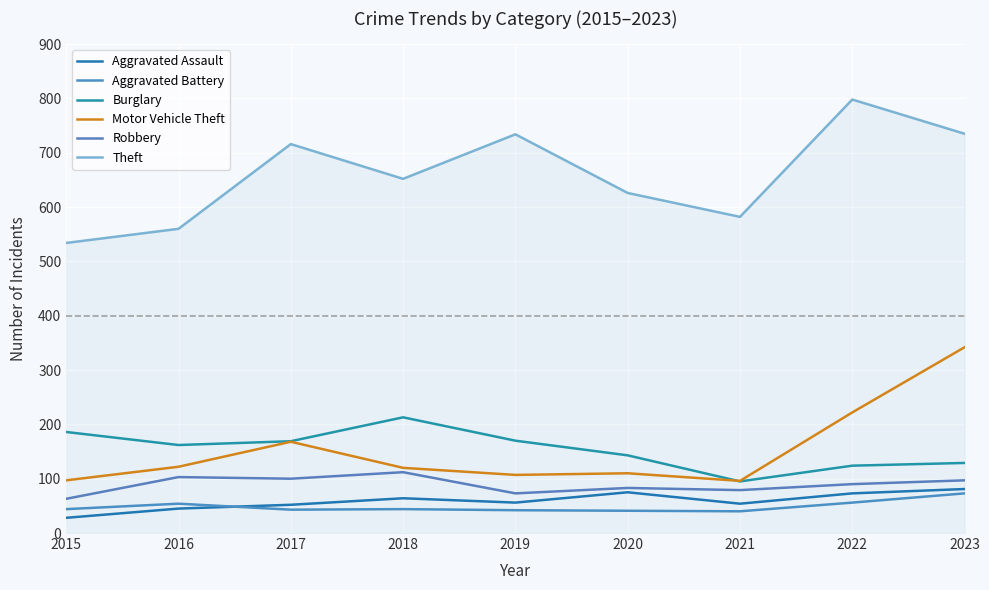

What is the lowest value of the Motor Vehicle Theft series?

96